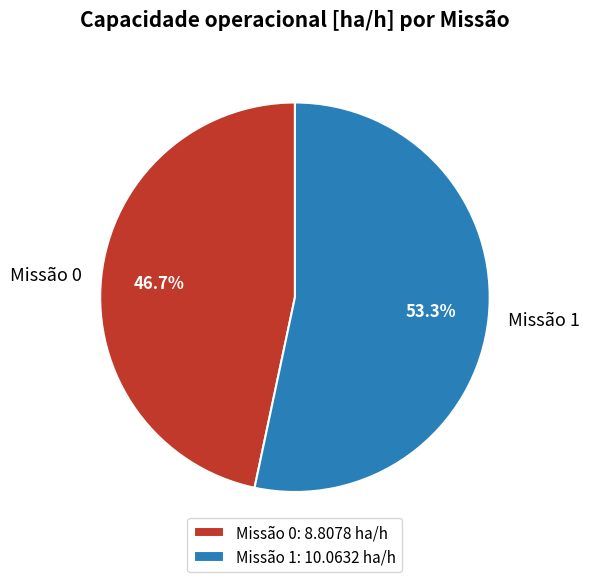

How many slices are in this pie chart?

2